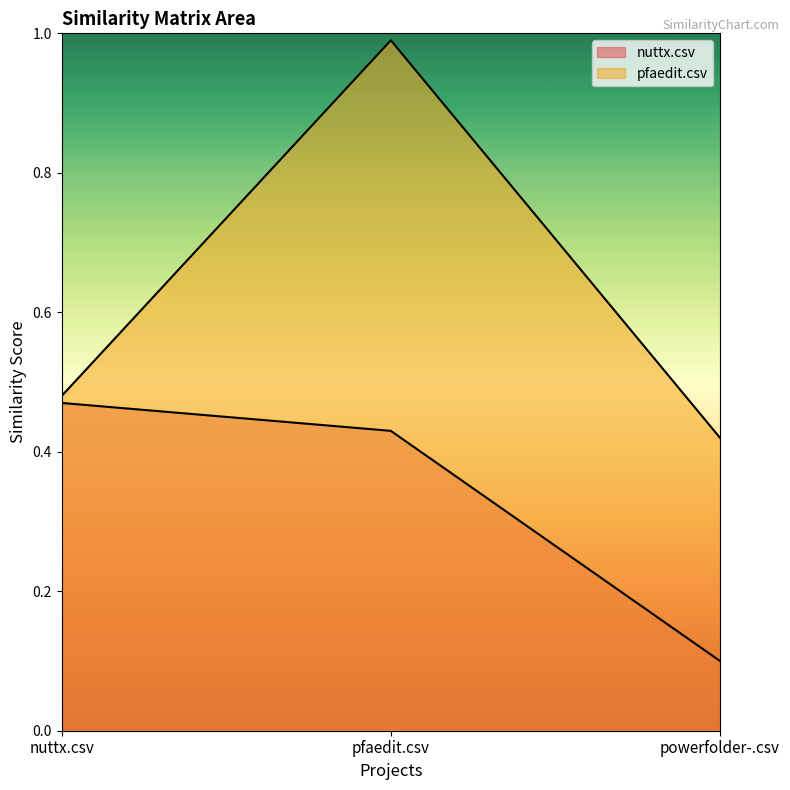

Is it true that pfaedit.csv equals 0.5 at nuttx.csv?

True